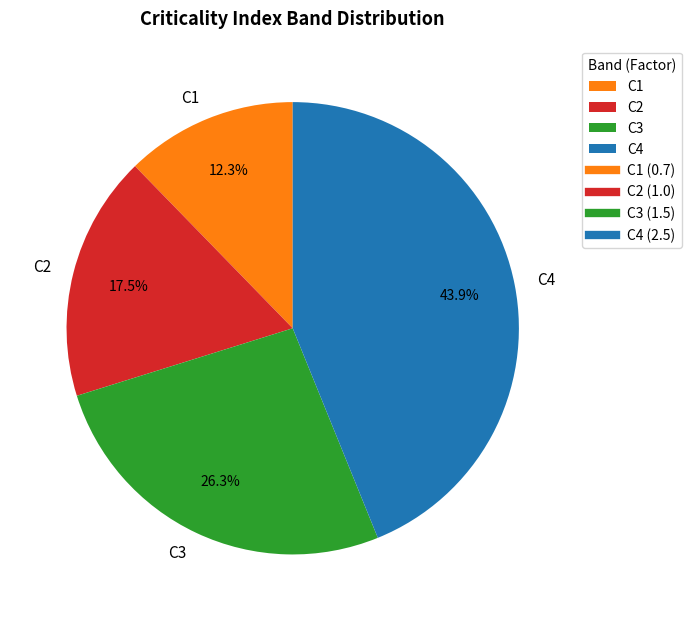

What is the ratio of the value at C1 to the value at C4?

0.3